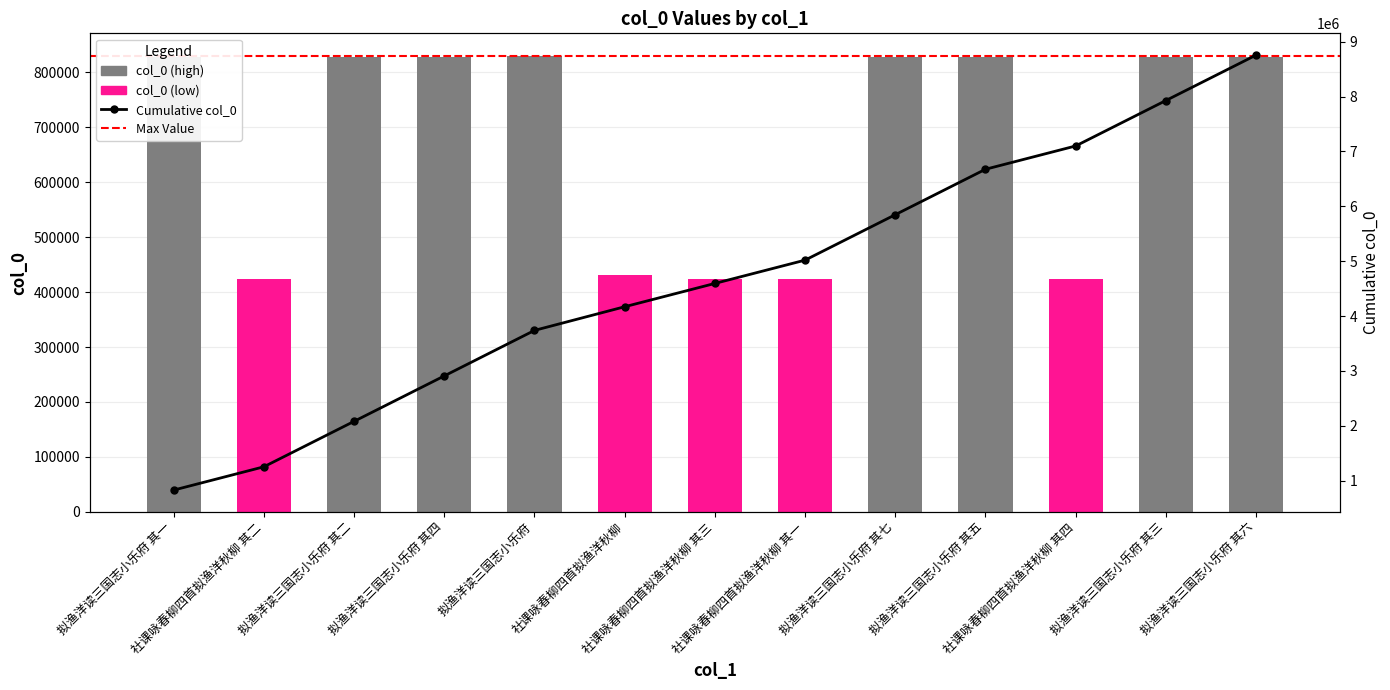

What is the greatest value displayed?

829454